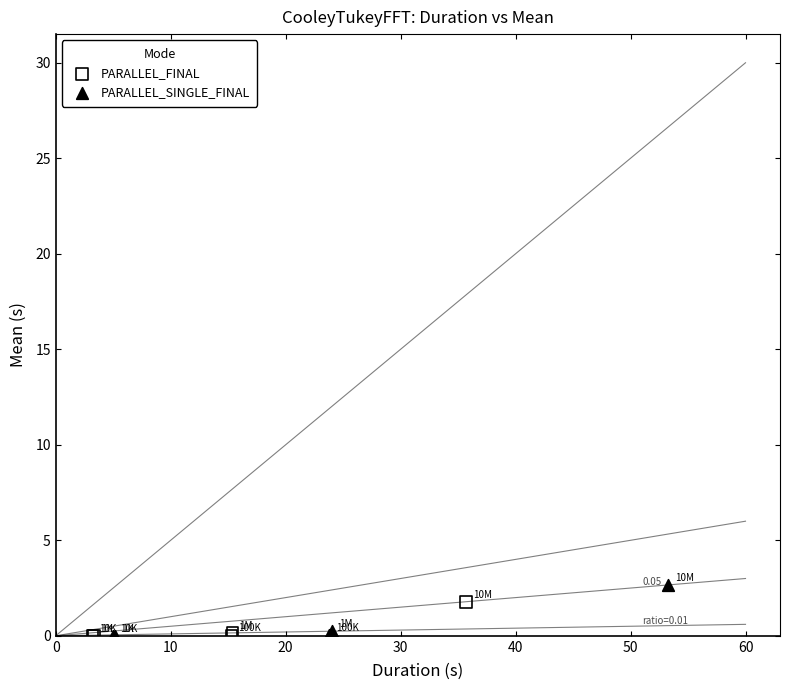

Which series has the widest spread of Y values?

PARALLEL_SINGLE_FINAL